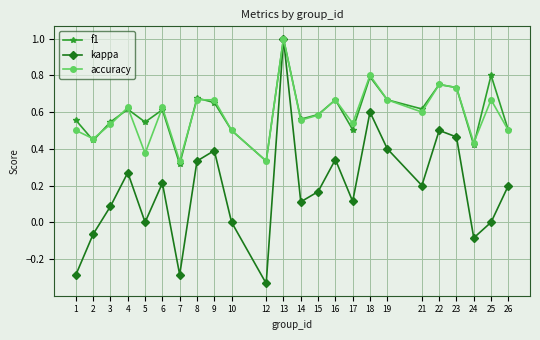

Which category has the highest value across all series?

13